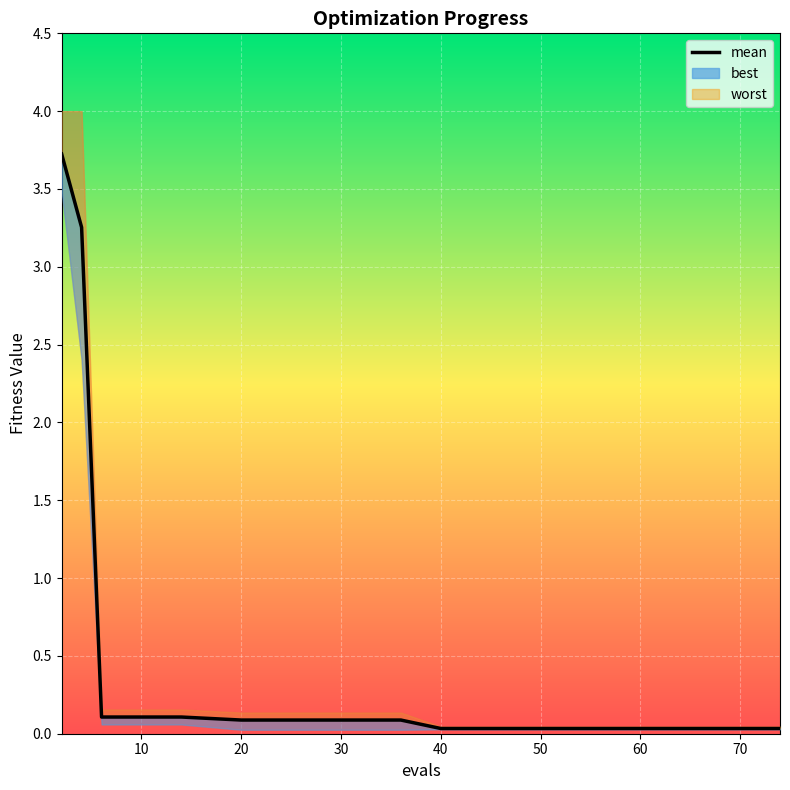

Reading left to right, list all the values displayed in this chart.

3.7	3.3	0.1	0.1	0.1	0.1	0.1	0.1	0.0	0.0	0.0	0.0	0.0	0.0	0.0